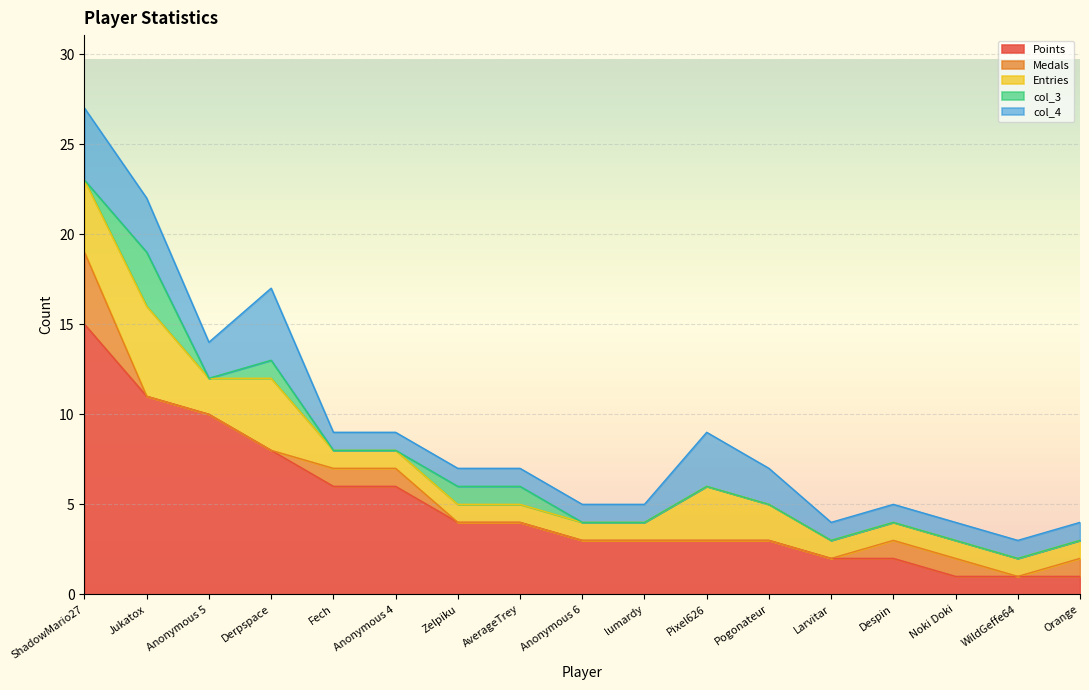

Reading left to right, list all the values displayed in this chart.

Points: 15	11	10	8	6	6	4	4	3	3	3	3	2	2	1	1	1
Medals: 4	0	0	0	1	1	0	0	0	0	0	0	0	1	1	0	1
Entries: 4	5	2	4	1	1	1	1	1	1	3	2	1	1	1	1	1
col_3: 0	3	0	1	0	0	1	1	0	0	0	0	0	0	0	0	0
col_4: 4	3	2	4	1	1	1	1	1	1	3	2	1	1	1	1	1